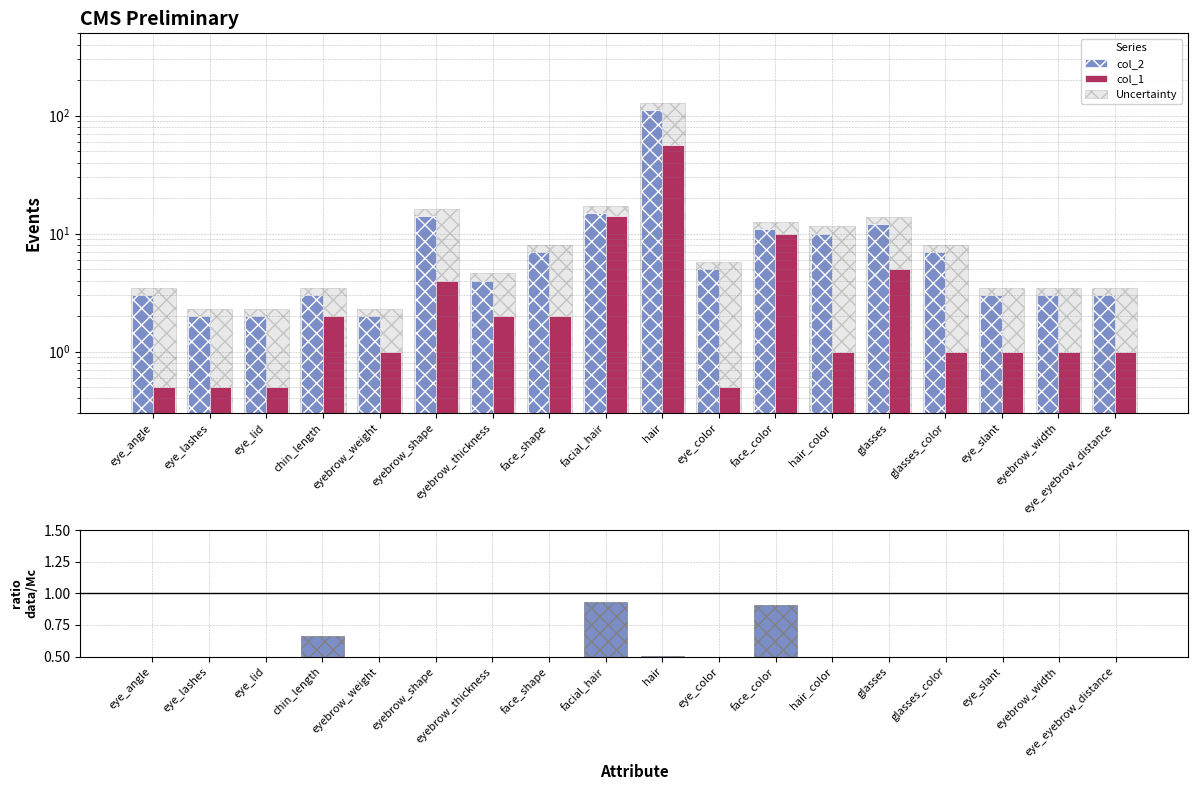

What is the difference between the highest and lowest values at eye_eyebrow_distance?

3.1